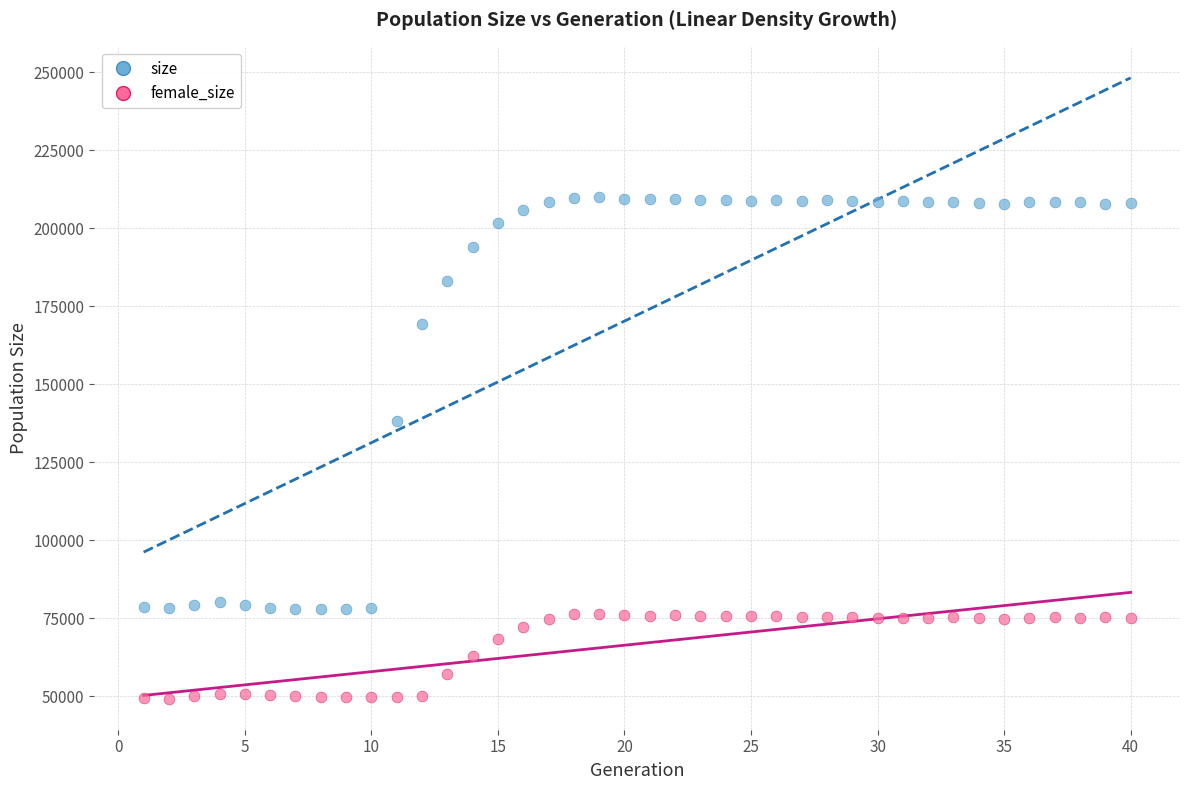

Which series has the largest Y range (max minus min)?

size